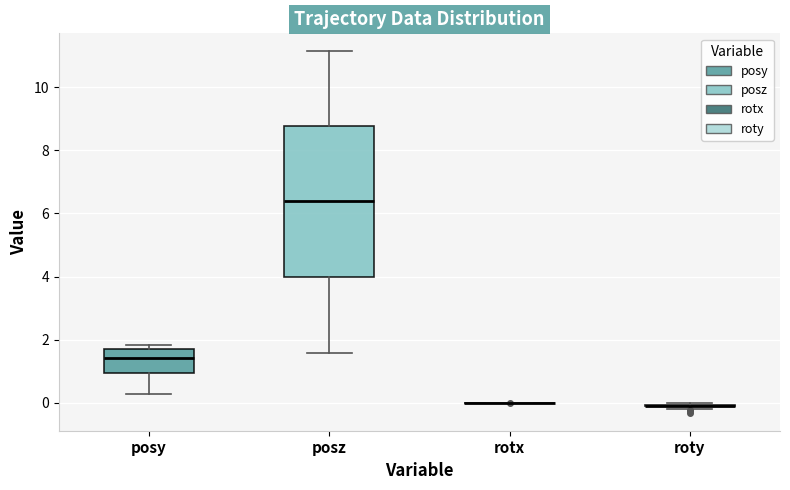

Reading left to right, read every box against the y-axis: the position of its median line, the range the box covers, and the ends of its whiskers. The values are not printed on the chart, so give them approximately, as read against the axis.

posy: median 1.4, box 1.0 to 1.8, whiskers 0.2 to 1.8 (just above the box's upper edge)
posz: median 6.4, box 4.0 to 8.8, whiskers 1.6 to 11.2
rotx: box collapsed to a line at 0.0, whiskers 0.0 to 0.0
roty: box collapsed to a line at 0.0, whiskers -0.2 to 0.0